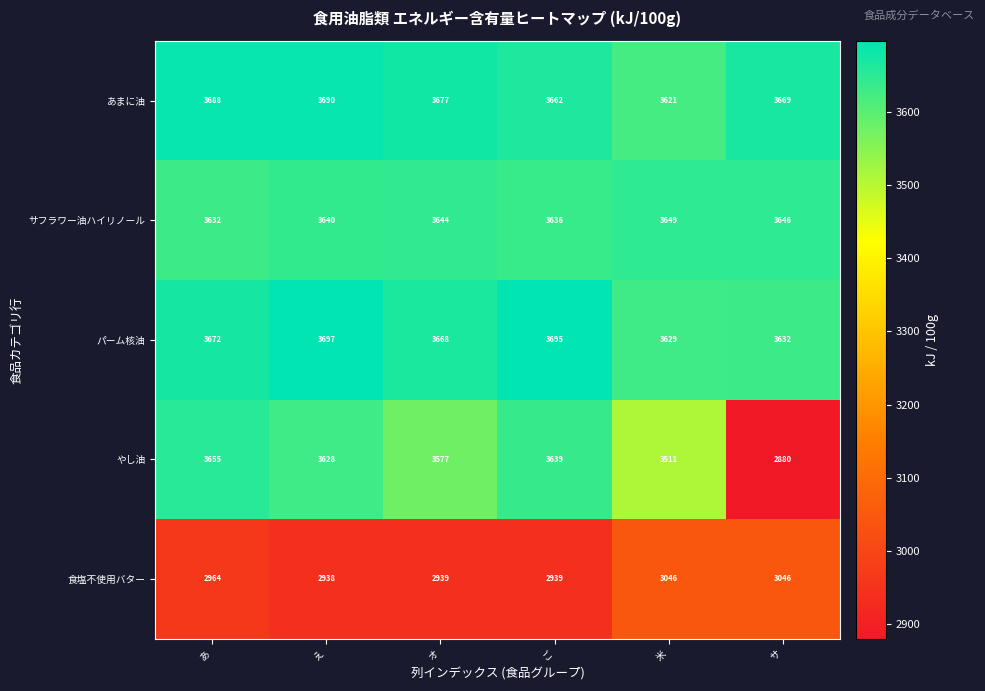

At which category does the chart reach its peak across all series?

え